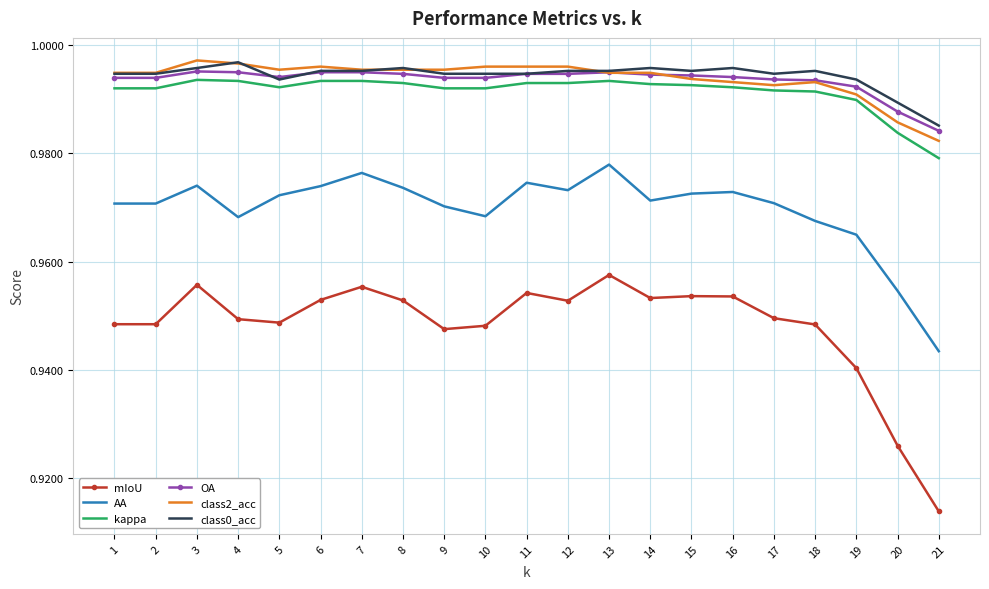

True or false: mIoU and class0_acc intersect in this chart.

False